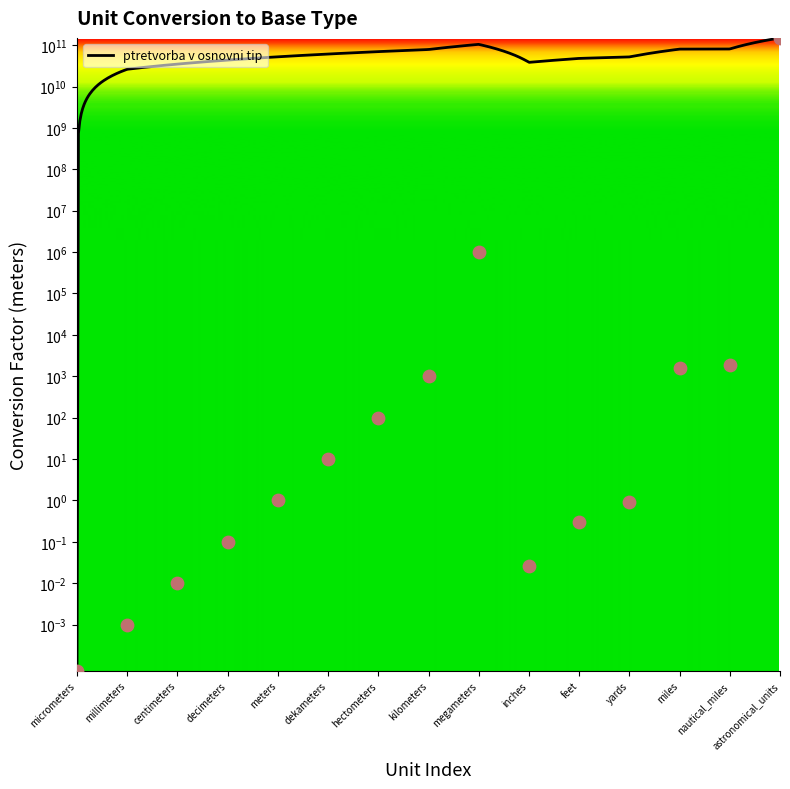

What is the change in value from inches to yards?

+0.9